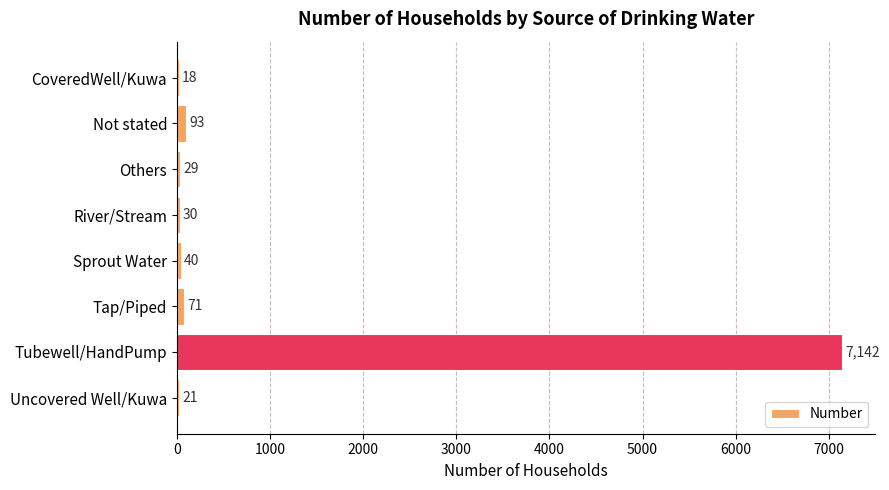

True or false: the data shows 18 at CoveredWell/Kuwa.

True